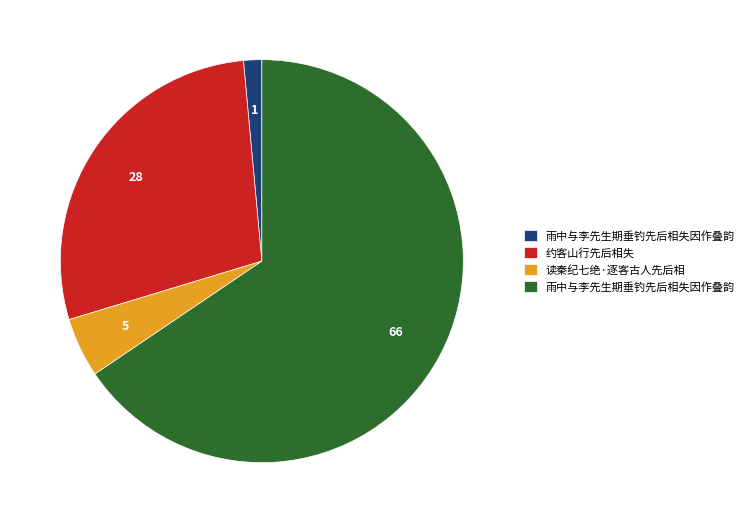

Does any single category account for the majority?

Yes